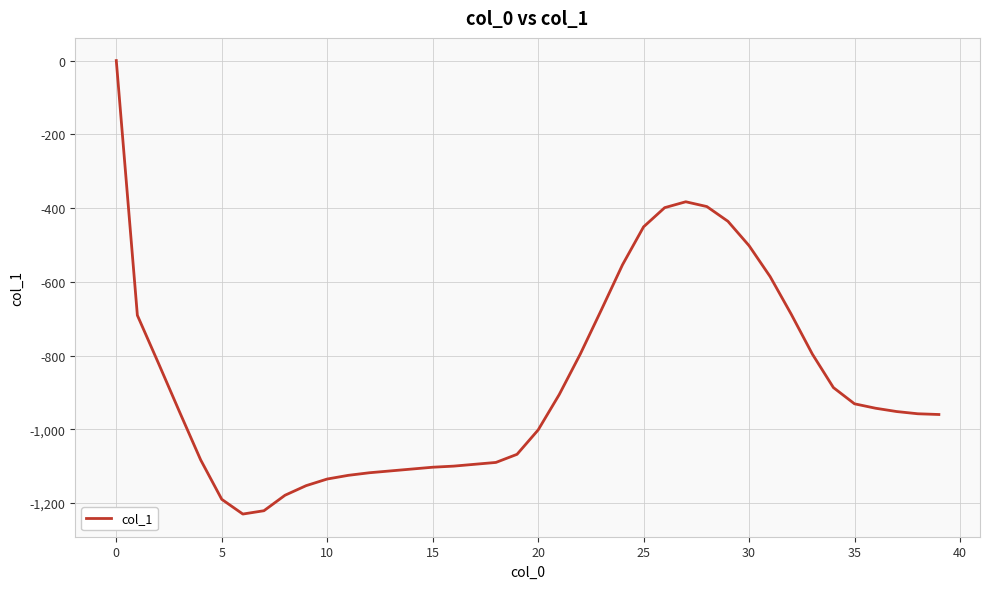

What is the minimum value shown in the chart?

-1230